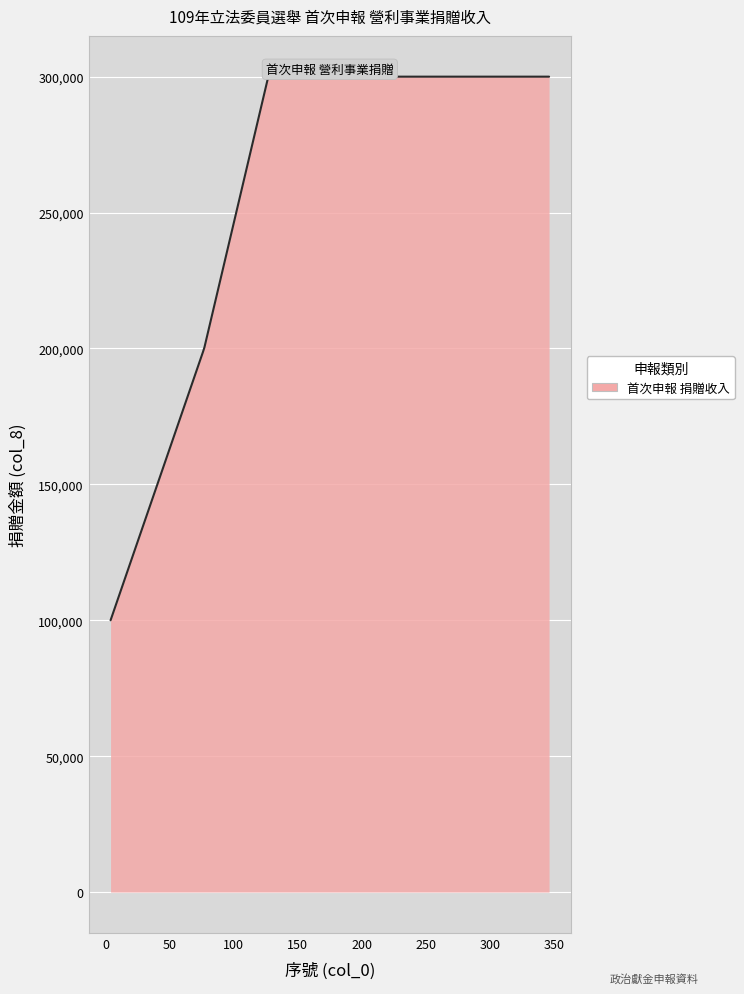

How many categories are shown in the chart?

300